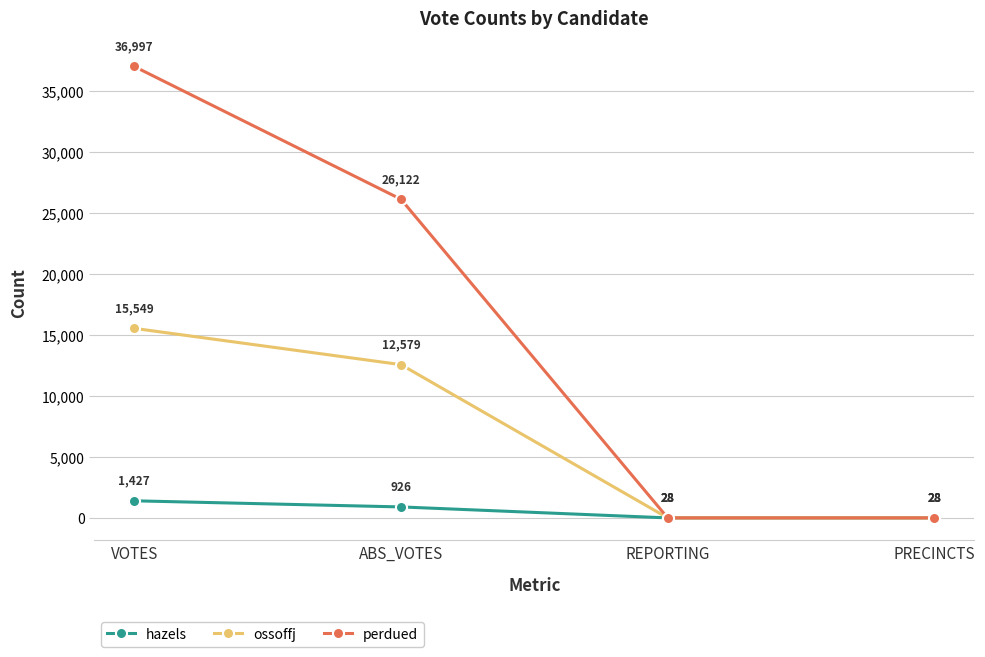

Which category has the highest value across all series?

VOTES